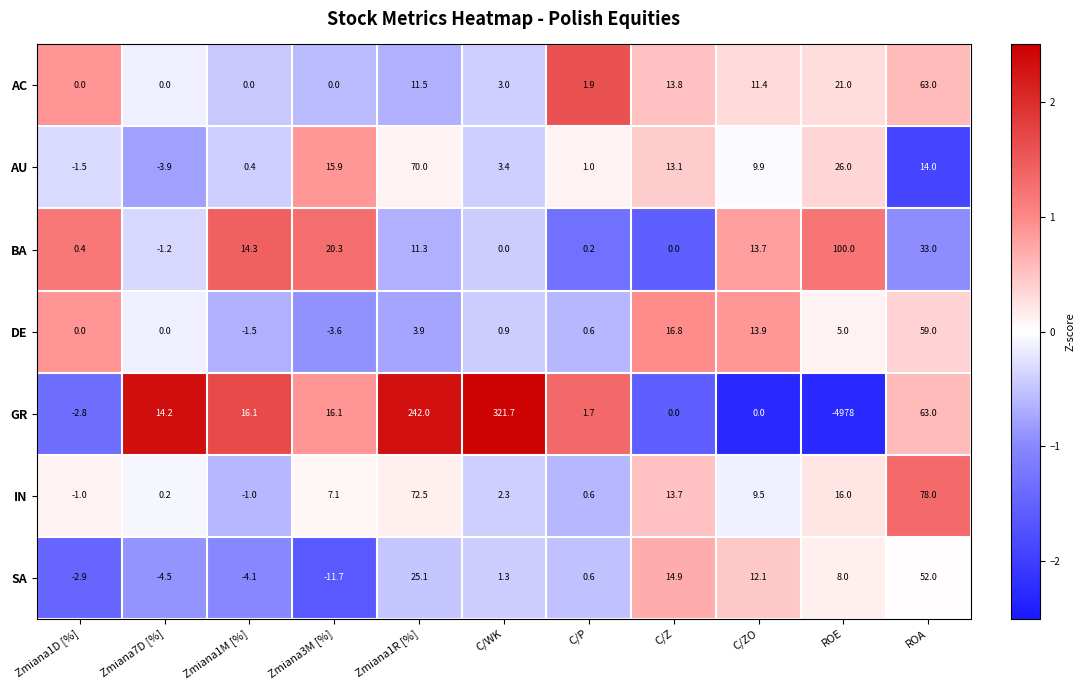

What is the sum of all DE values?

95.0